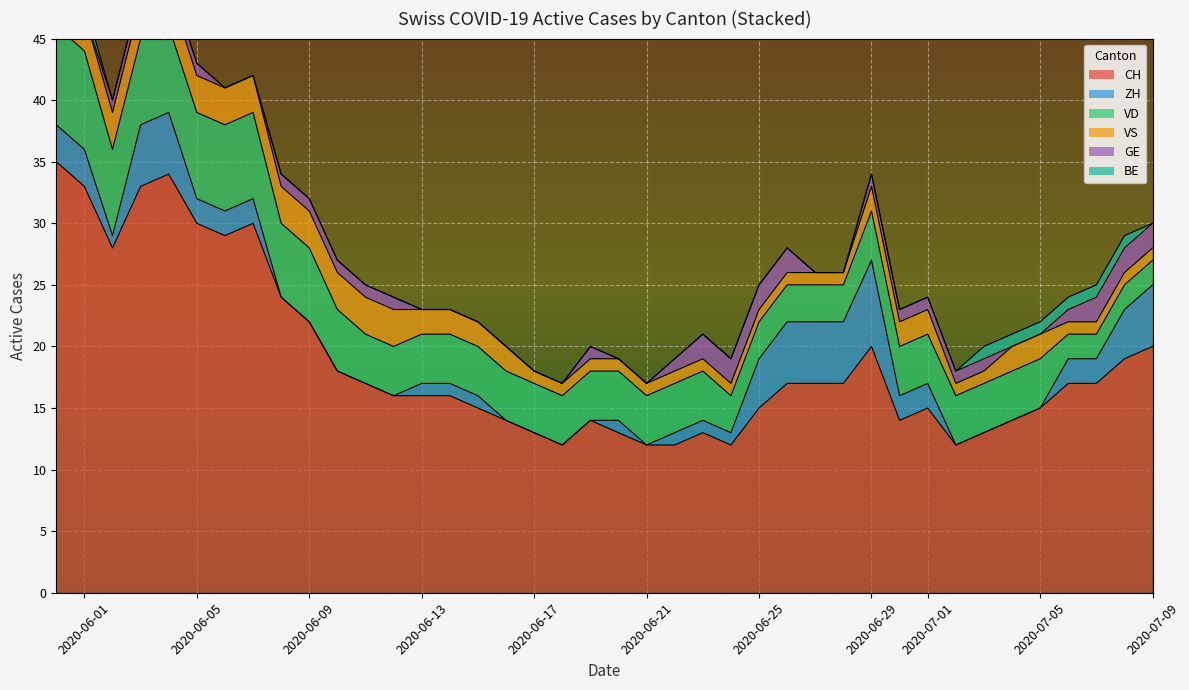

At which category is the sum across all series the highest?

2020-10-11